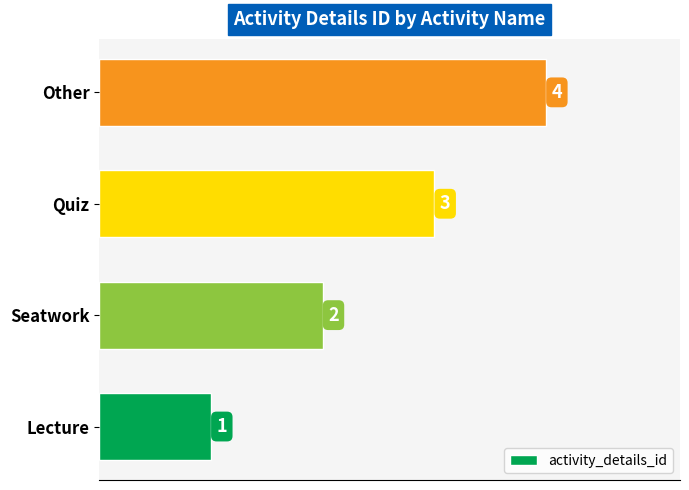

Which has a higher value, Quiz or Seatwork?

Quiz